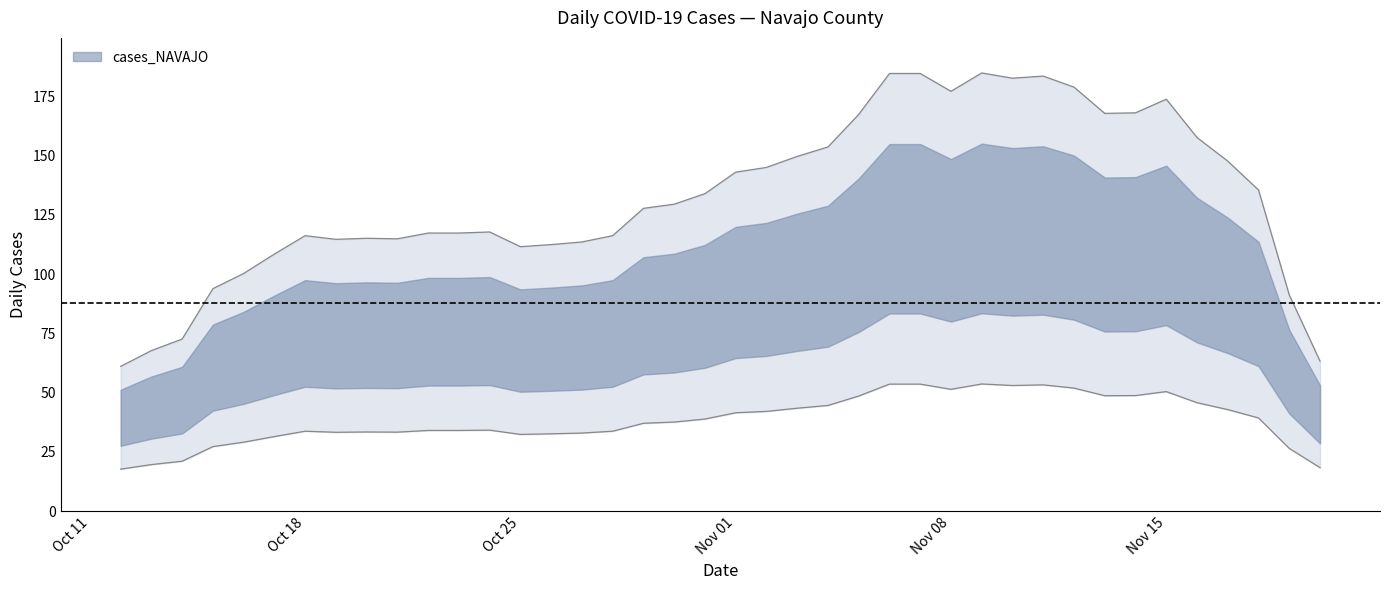

True or false: the data shows 50 at 2021-10-30.

False